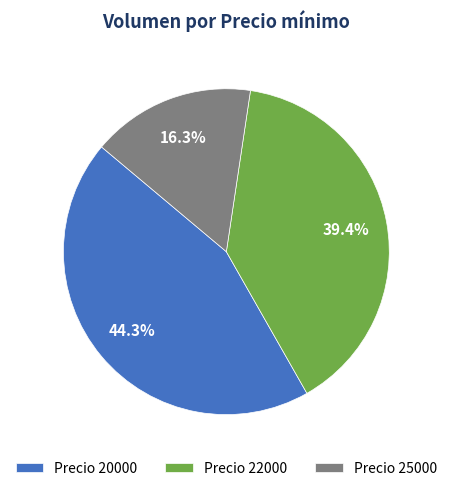

Rank the categories by value from highest to lowest.

Precio 20000, Precio 22000, Precio 25000